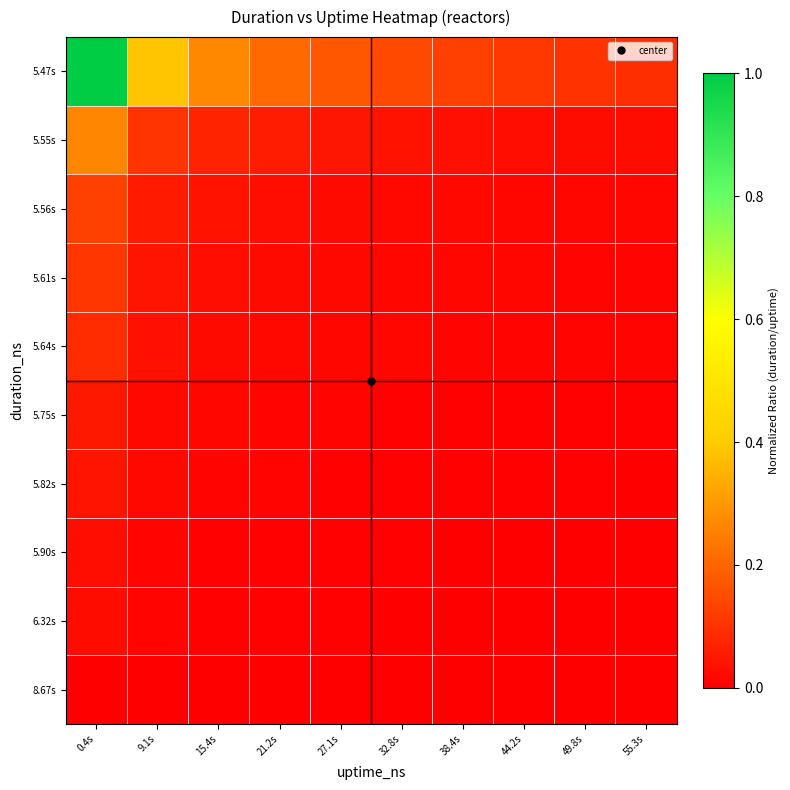

Between 55.3s and 27.1s, which is larger?

27.1s